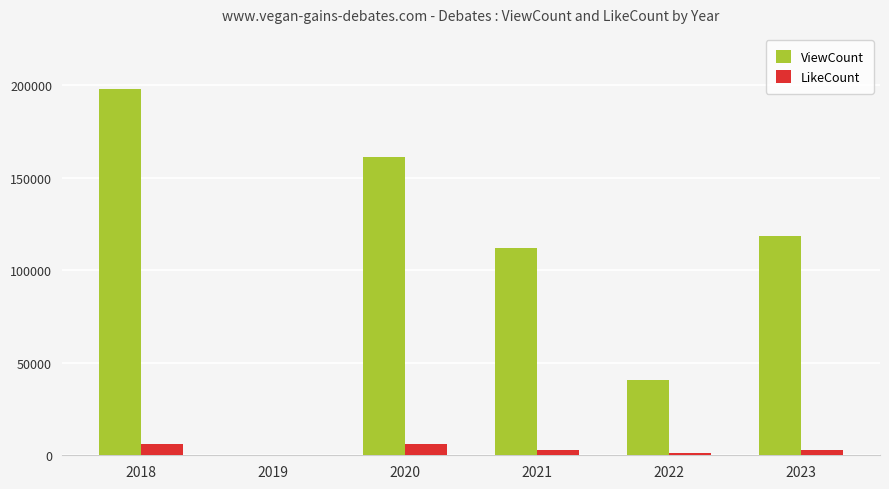

Is the value of LikeCount at 2023 greater than the value of ViewCount at 2020?

No